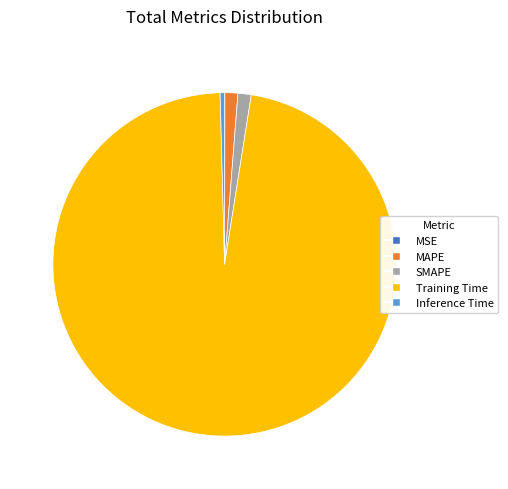

What is the largest slice in the pie chart?

Training Time